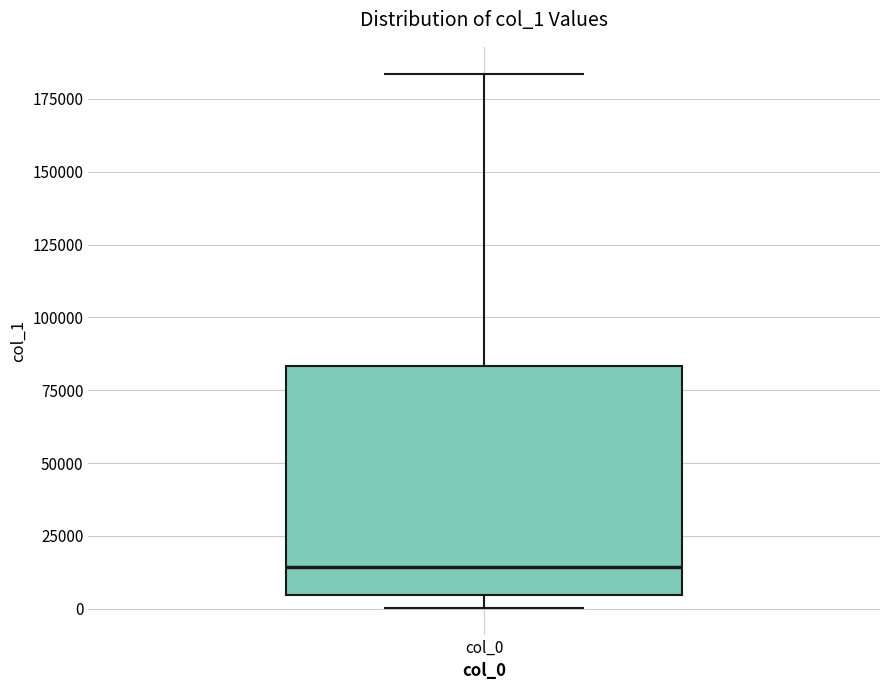

Where is the upper edge of the box for col_0 on the y-axis? The values are not printed on the chart, so give them approximately, as read against the axis.

85000